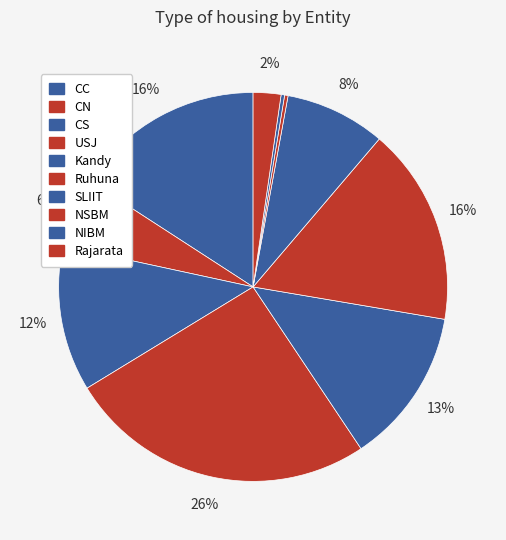

What is the smallest slice in the pie chart?

NSBM